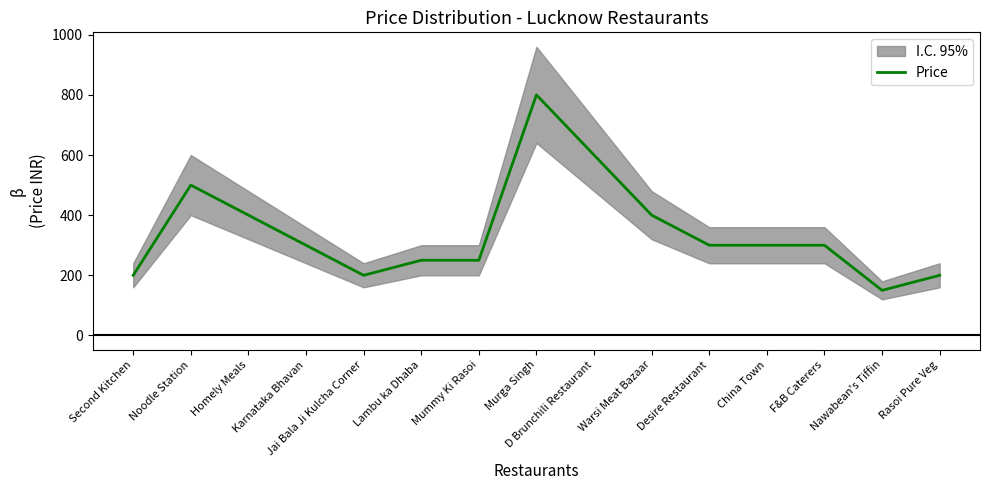

Reading left to right, list all the values displayed in this chart.

200	500	400	300	200	250	250	800	600	400	300	300	300	150	200